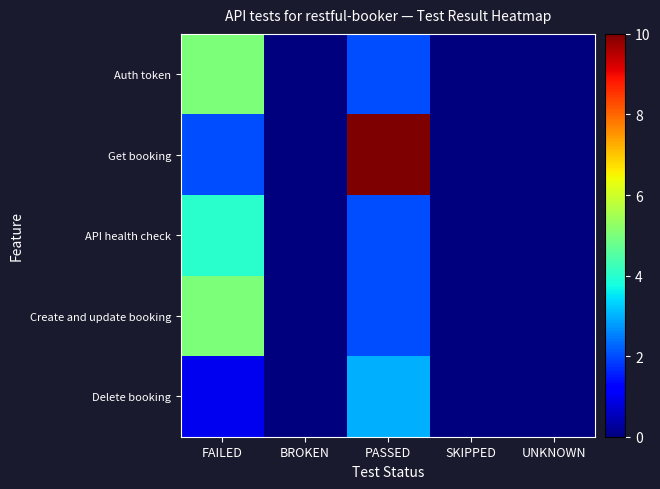

Reading left to right, list all the values displayed in this chart.

Auth token: FAILED=5	BROKEN=0	PASSED=2	SKIPPED=0	UNKNOWN=0
Get booking: FAILED=2	BROKEN=0	PASSED=10	SKIPPED=0	UNKNOWN=0
API health check: FAILED=4	BROKEN=0	PASSED=2	SKIPPED=0	UNKNOWN=0
Create and update booking: FAILED=5	BROKEN=0	PASSED=2	SKIPPED=0	UNKNOWN=0
Delete booking: FAILED=1	BROKEN=0	PASSED=3	SKIPPED=0	UNKNOWN=0